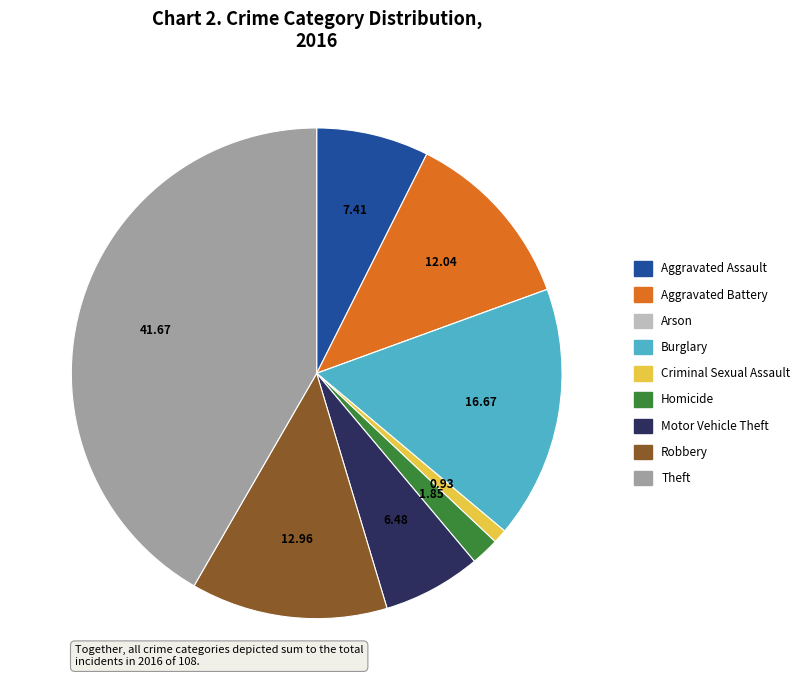

Which has a higher value, Theft or Motor Vehicle Theft?

Theft